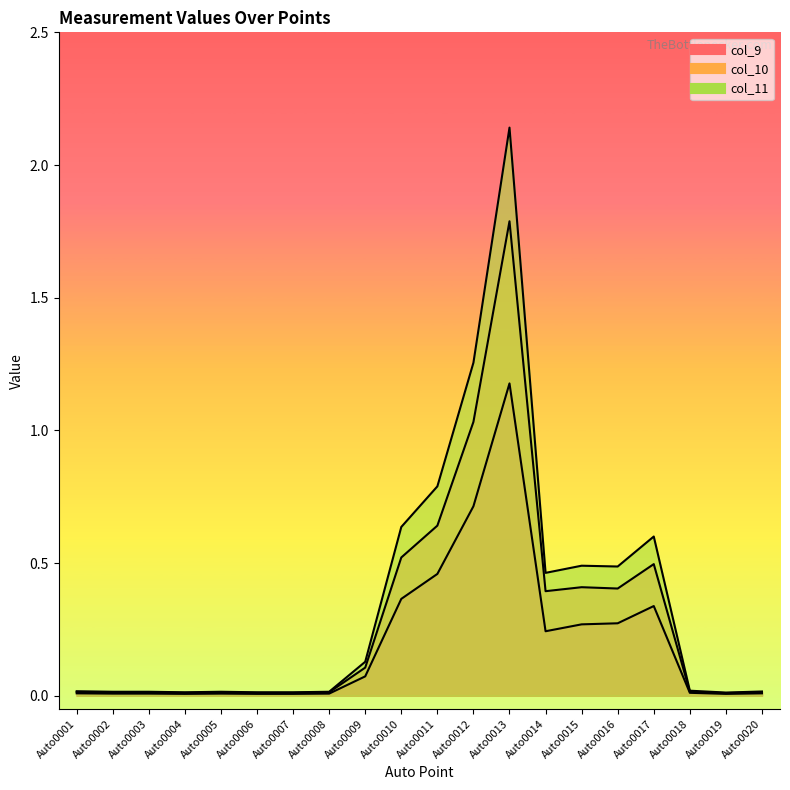

True or false: col_10 has a value of 0.2 at Auto0014.

False